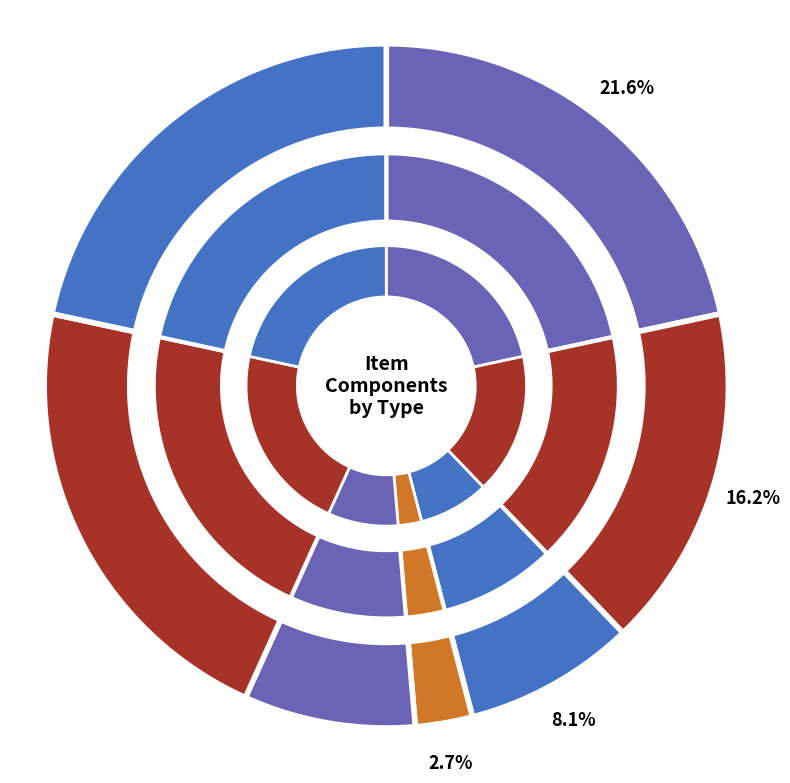

Which slice is the largest?

shirt